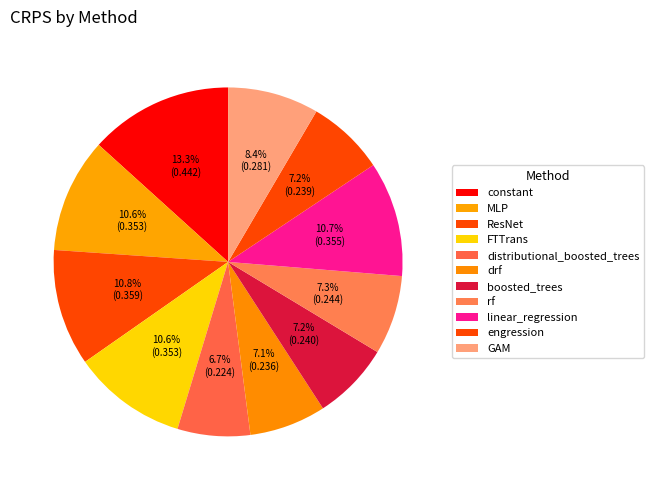

What is the change in value from constant to distributional_boosted_trees?

-0.2